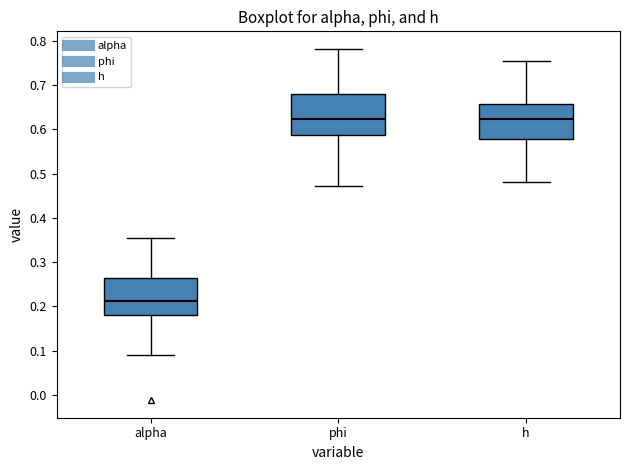

Reading left to right, read every box against the y-axis: the position of its median line, the range the box covers, and the ends of its whiskers. The values are not printed on the chart, so give them approximately, as read against the axis.

alpha: median 0.21, box 0.18 to 0.26, whiskers 0.09 to 0.35
phi: median 0.62, box 0.59 to 0.68, whiskers 0.47 to 0.78
h: median 0.62, box 0.58 to 0.66, whiskers 0.48 to 0.75